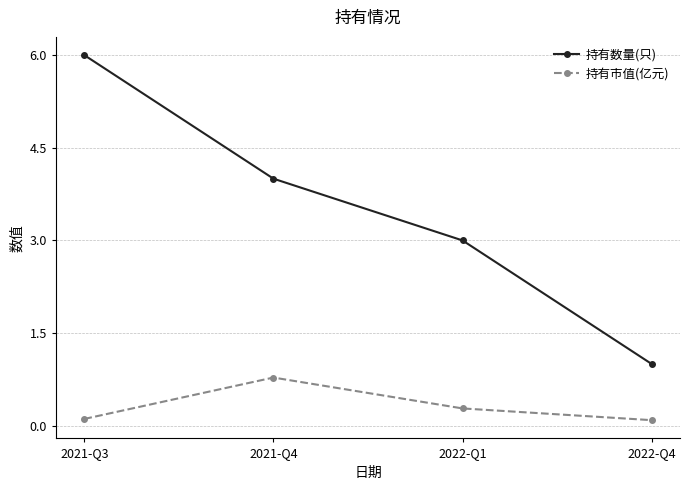

Which series has the widest spread of values?

持有数量(只)